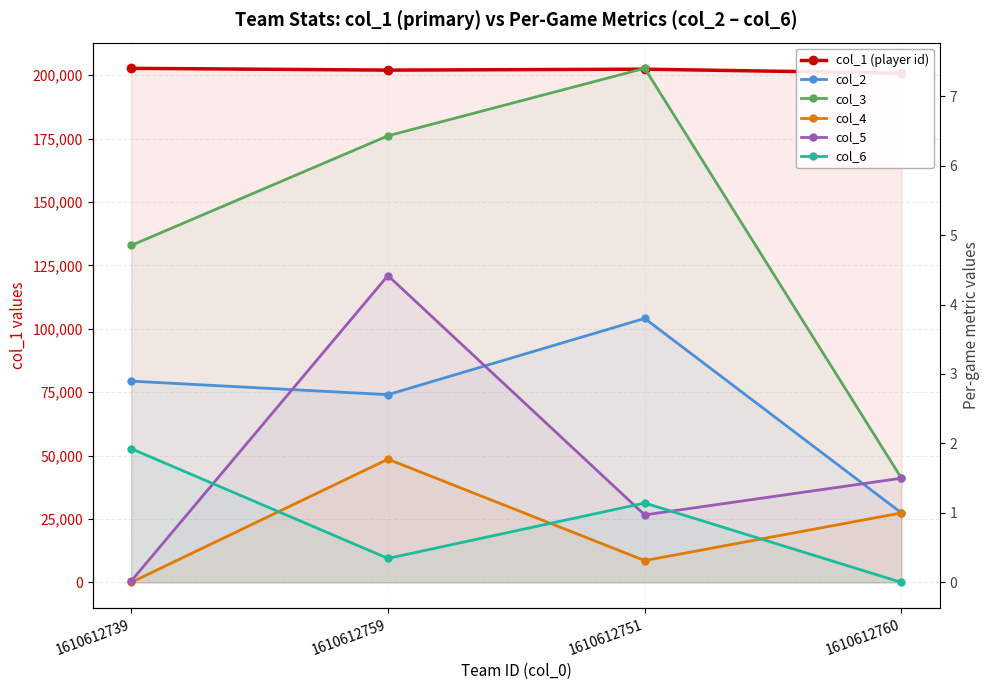

What is the difference between the maximum and second lowest values in the col_6 series?

1.6